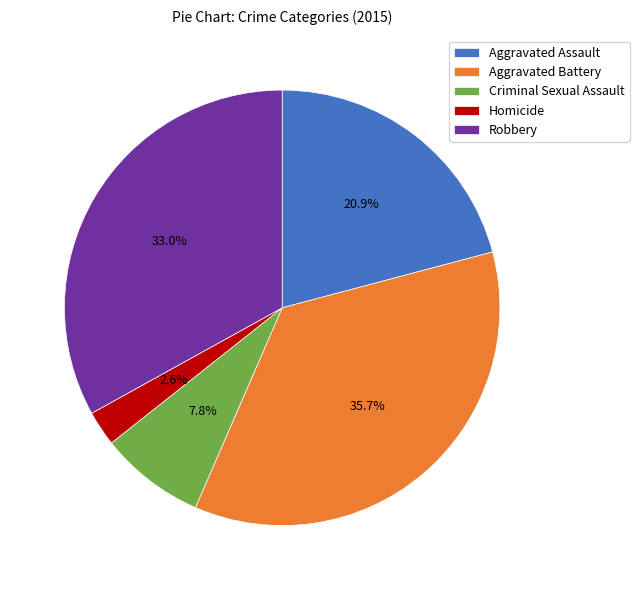

Combined, what portion of the pie is Aggravated Assault and Criminal Sexual Assault?

28.7%